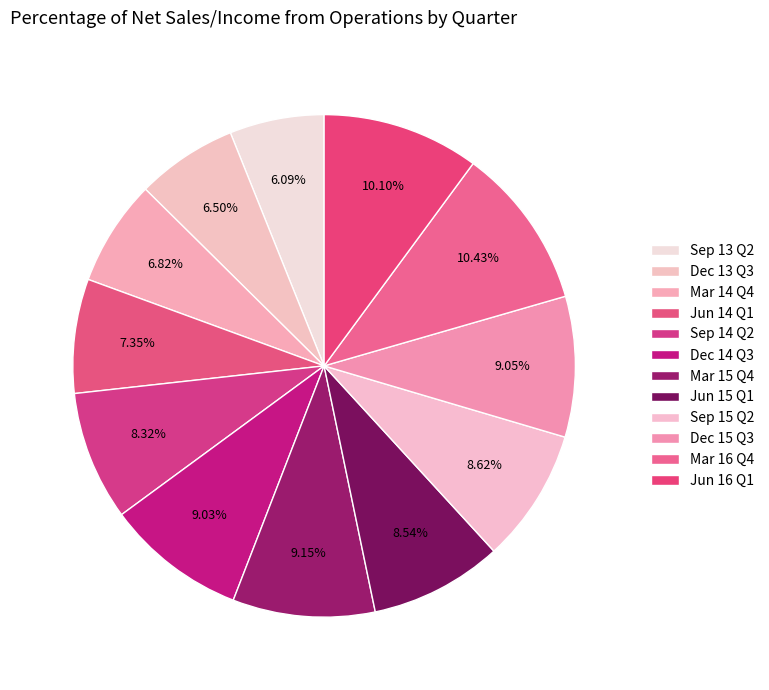

To the nearest percent, what portion does Jun 14 Q1 represent?

7%